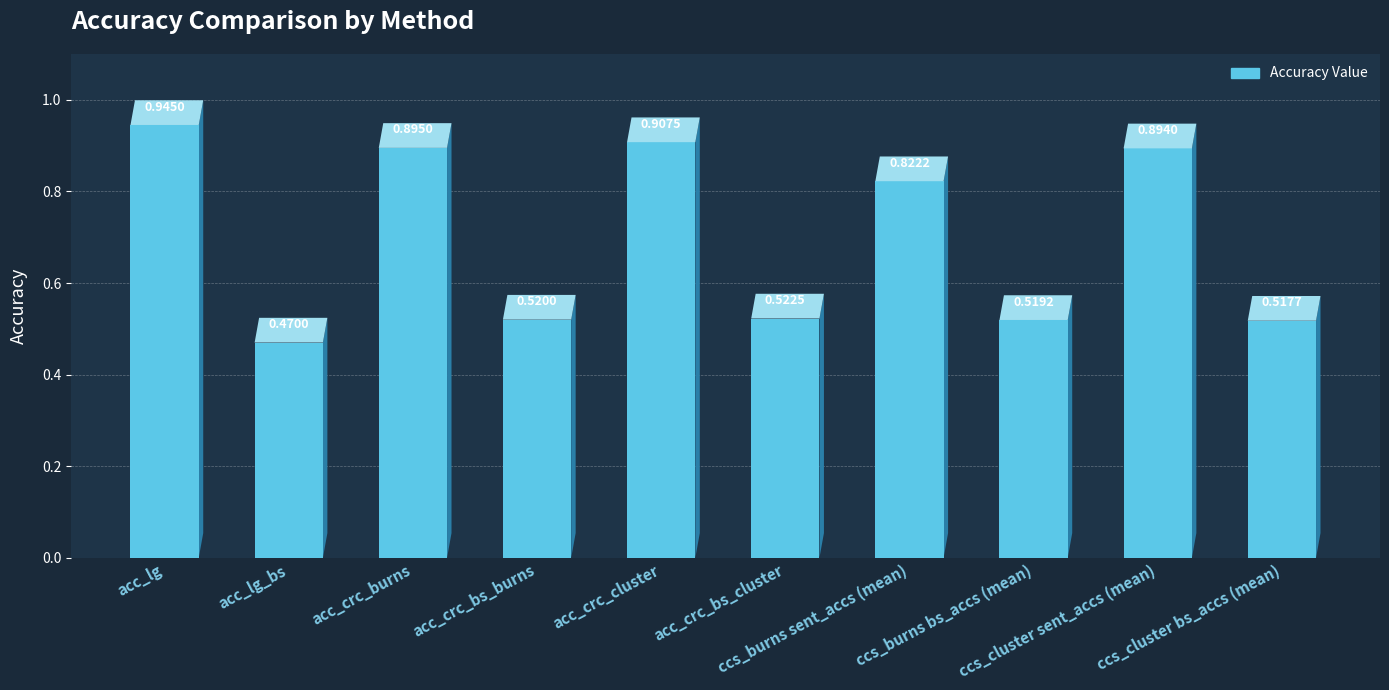

Which label corresponds to the largest value in the chart?

acc_lg